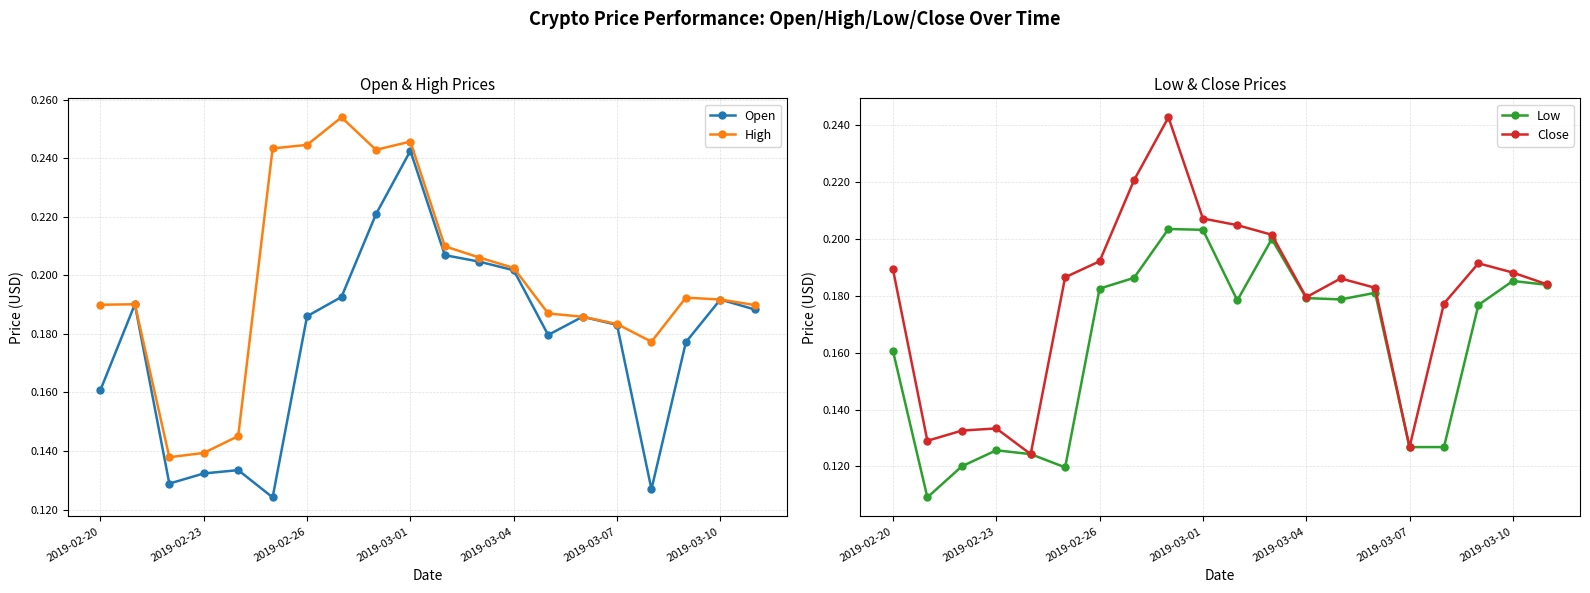

Is it true that Open equals 0.3 at 2019-03-10?

False